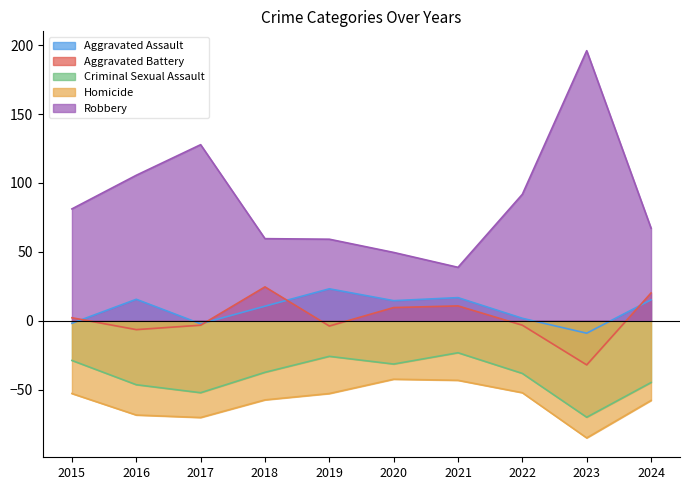

What is the sum of the Criminal Sexual Assault values at 2021 and 2023?

-93.2